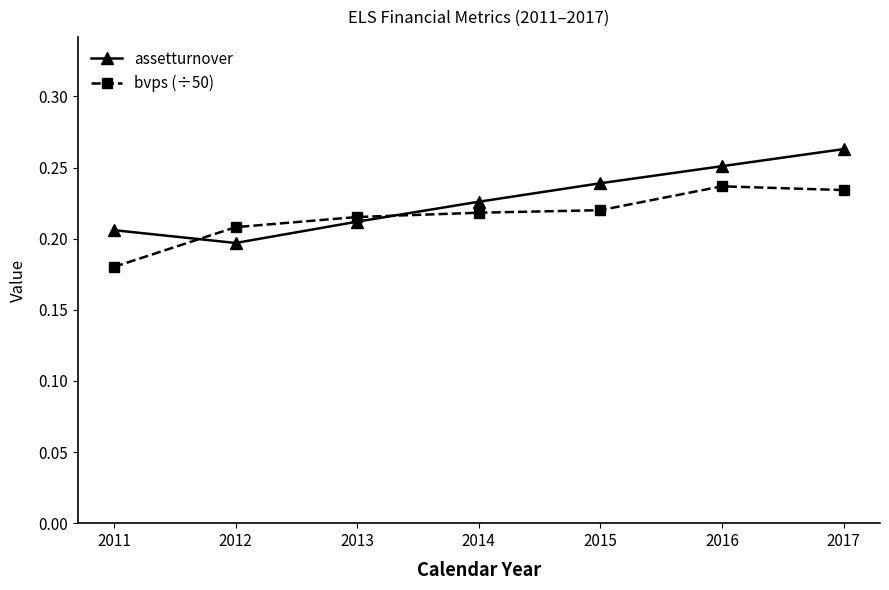

The bvps (÷50) series shows 0.3 at 2011. True or false?

False